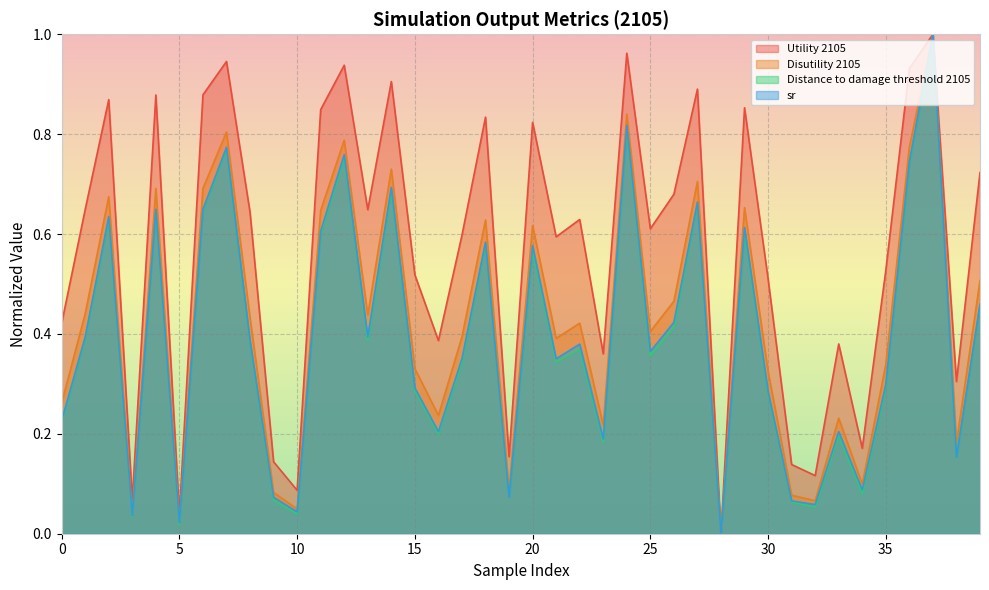

Reading right to left, what are all the values shown in this chart?

Utility 2105: 39=0.7	38=0.3	37=1.0	36=0.9	35=0.5	34=0.2	33=0.4	32=0.1	31=0.1	30=0.5	29=0.9	28=0.0	27=0.9	26=0.7	25=0.6	24=1.0	23=0.4	22=0.6	21=0.6	20=0.8	19=0.2	18=0.8	17=0.6	16=0.4	15=0.5	14=0.9	13=0.6	12=0.9	11=0.8	10=0.1	9=0.1	8=0.6	7=0.9	6=0.9	5=0.0	4=0.9	3=0.1	2=0.9	1=0.6	0=0.4
Disutility 2105: 39=0.5	38=0.2	37=1.0	36=0.8	35=0.3	34=0.1	33=0.2	32=0.1	31=0.1	30=0.3	29=0.7	28=0.0	27=0.7	26=0.5	25=0.4	24=0.8	23=0.2	22=0.4	21=0.4	20=0.6	19=0.1	18=0.6	17=0.4	16=0.2	15=0.3	14=0.7	13=0.4	12=0.8	11=0.6	10=0.0	9=0.1	8=0.4	7=0.8	6=0.7	5=0.0	4=0.7	3=0.0	2=0.7	1=0.4	0=0.3
Distance to damage threshold 2105: 39=0.5	38=0.2	37=1.0	36=0.7	35=0.3	34=0.1	33=0.2	32=0.1	31=0.1	30=0.3	29=0.6	28=0.0	27=0.7	26=0.4	25=0.4	24=0.8	23=0.2	22=0.4	21=0.3	20=0.6	19=0.1	18=0.6	17=0.3	16=0.2	15=0.3	14=0.7	13=0.4	12=0.8	11=0.6	10=0.0	9=0.1	8=0.4	7=0.8	6=0.6	5=0.0	4=0.6	3=0.0	2=0.6	1=0.4	0=0.2
sr: 39=0.5	38=0.2	37=1.0	36=0.7	35=0.3	34=0.1	33=0.2	32=0.1	31=0.1	30=0.3	29=0.6	28=0.0	27=0.7	26=0.4	25=0.4	24=0.8	23=0.2	22=0.4	21=0.4	20=0.6	19=0.1	18=0.6	17=0.4	16=0.2	15=0.3	14=0.7	13=0.4	12=0.8	11=0.6	10=0.0	9=0.1	8=0.4	7=0.8	6=0.6	5=0.0	4=0.6	3=0.0	2=0.6	1=0.4	0=0.2